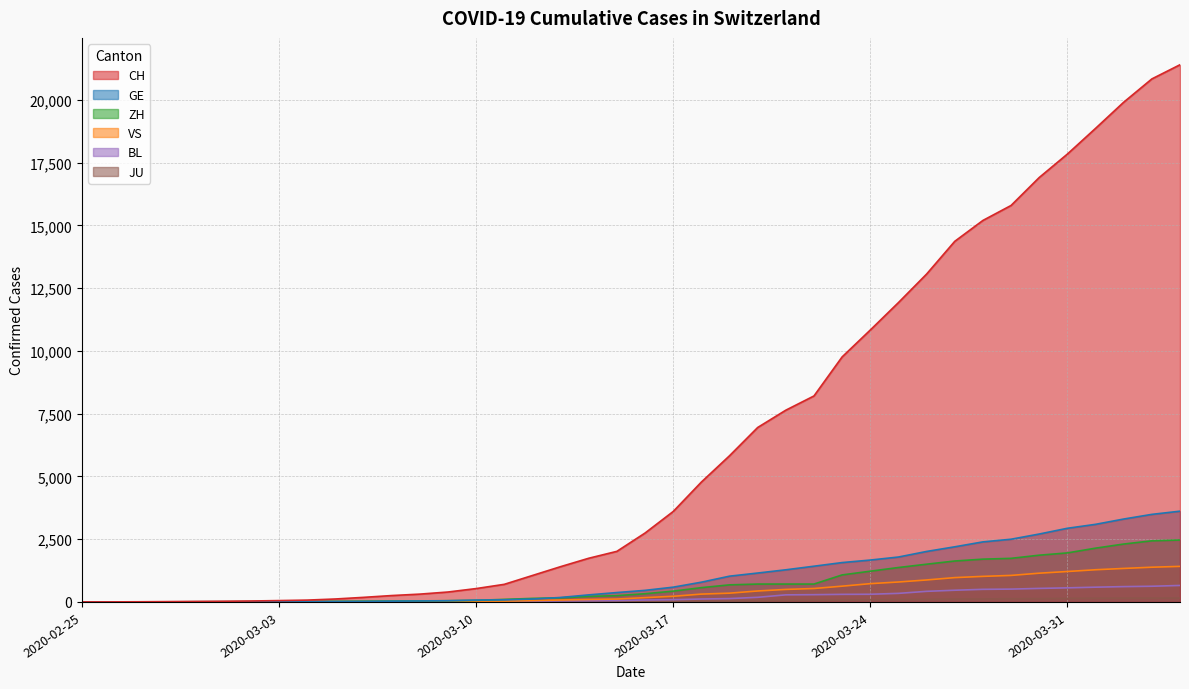

What is the lowest value of the CH series?

1